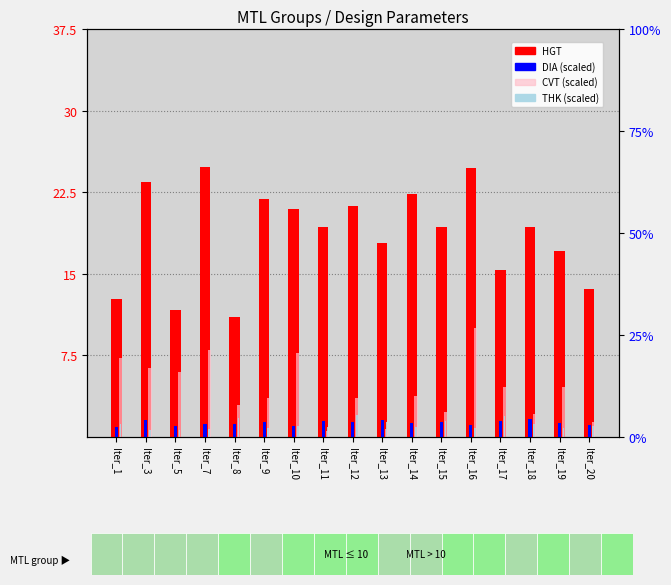

At how many categories does at least one series exceed 22?

4